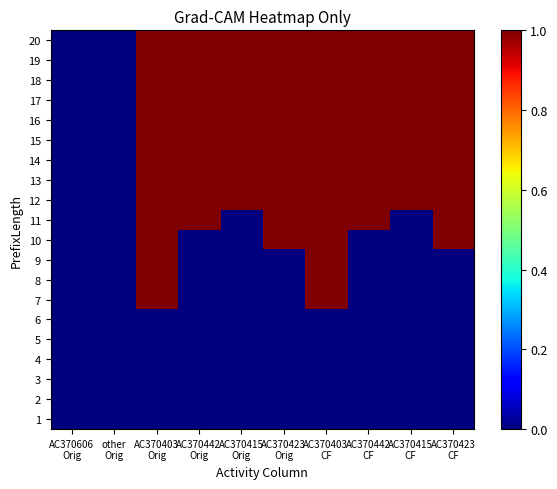

Count the number of data series in this chart.

20